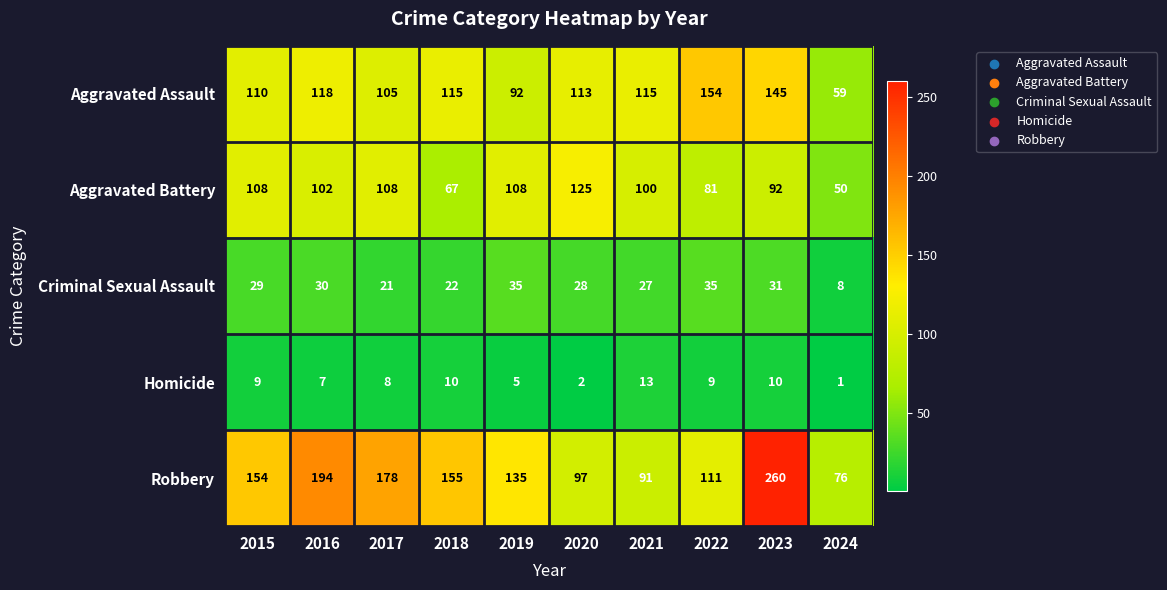

What is the sum of all Robbery values?

1451